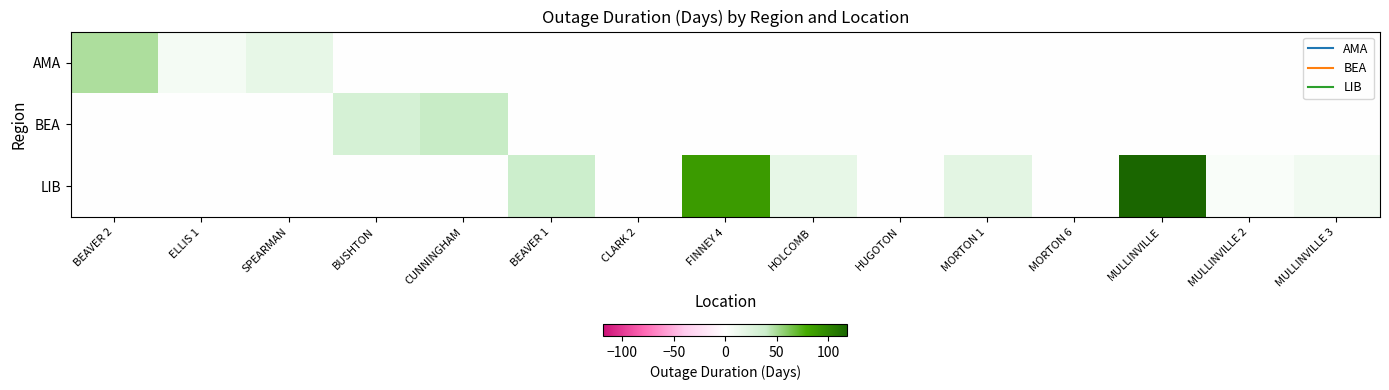

How many series are shown in this chart?

3